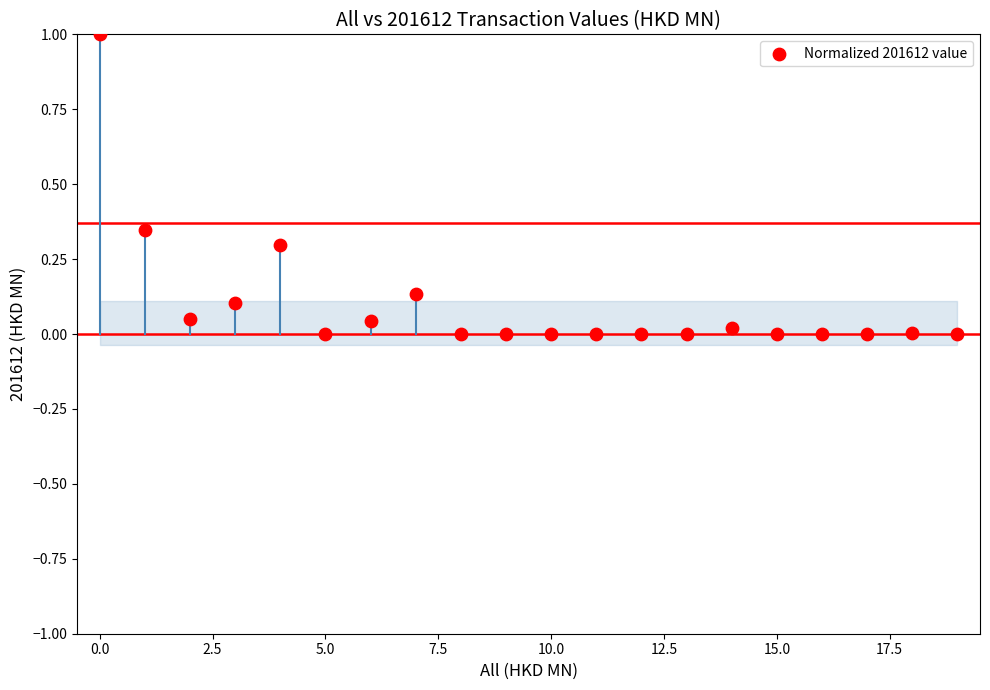

What is the range of Y values (max minus min)?

1.0